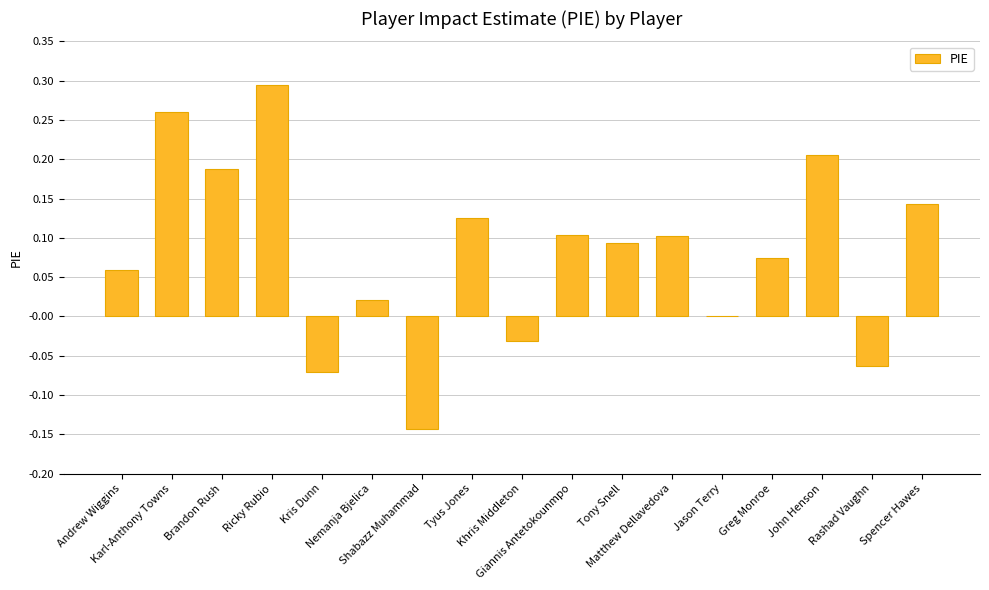

Count the number of data series in this chart.

1